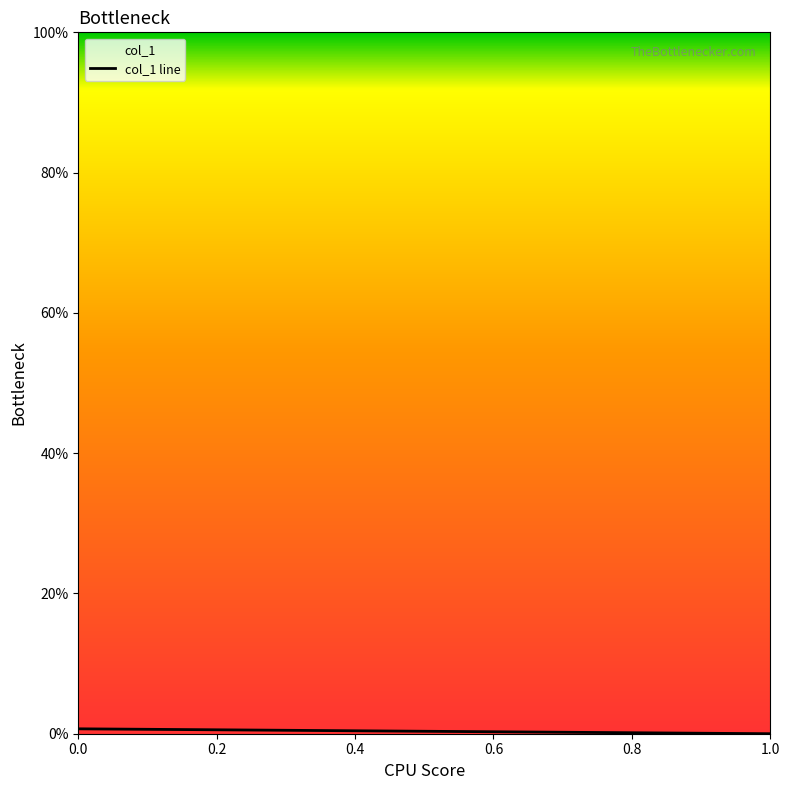

Rank the categories by value from highest to lowest.

0.0, 0.2